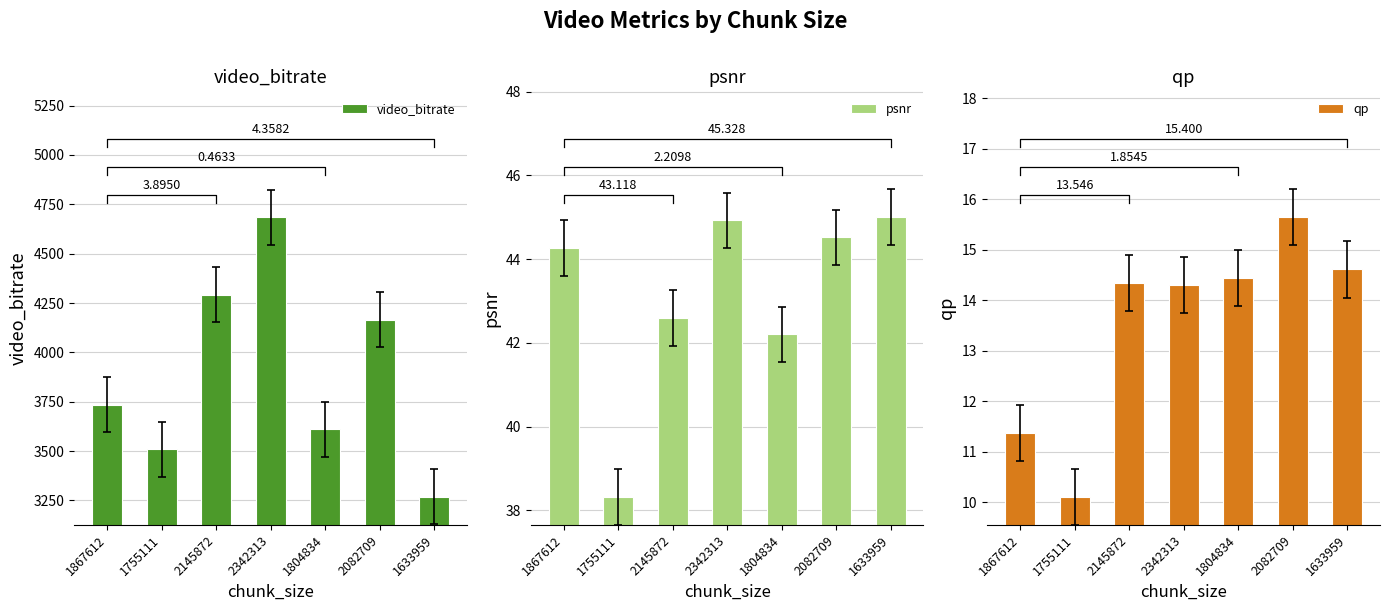

What is the difference between the highest and lowest values at 1804834?

3595.2